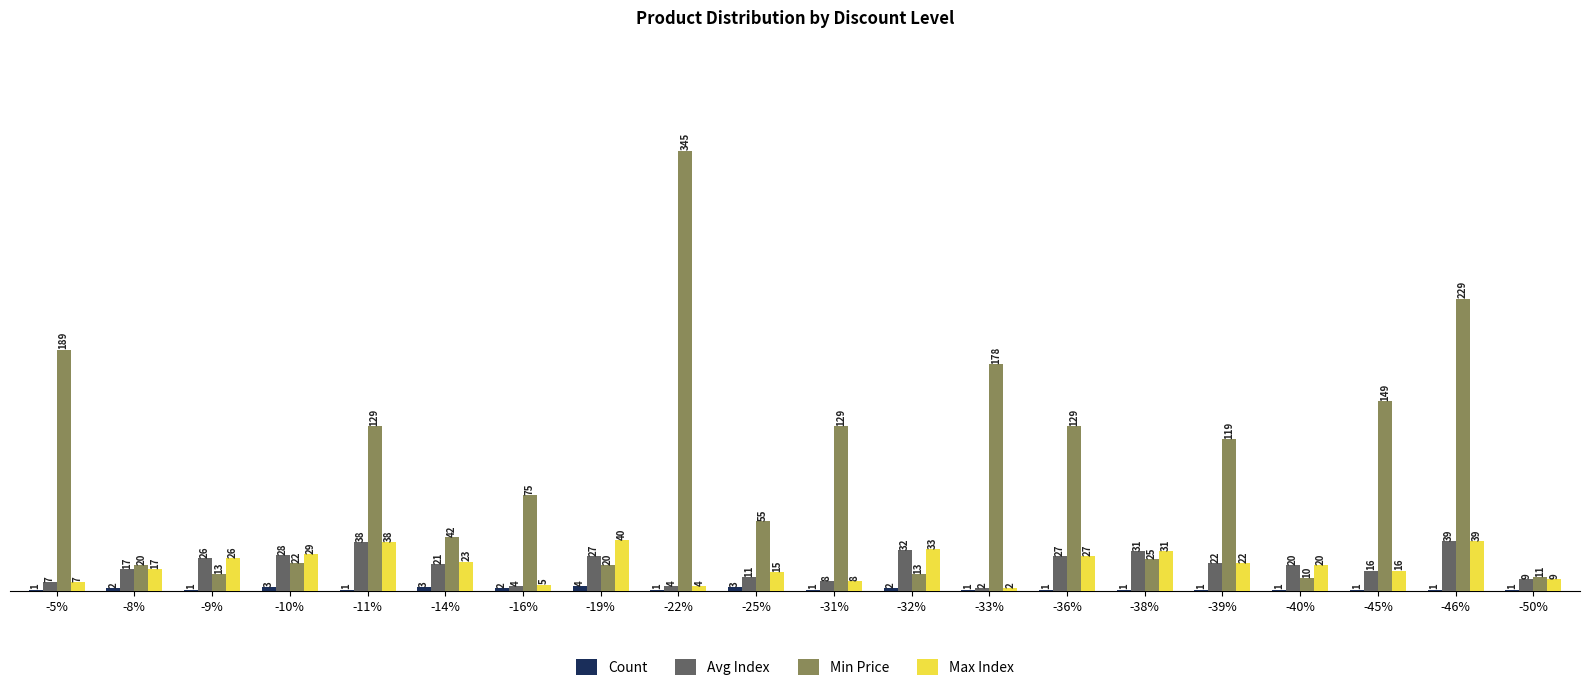

Which series has the largest total across all categories?

Min Price